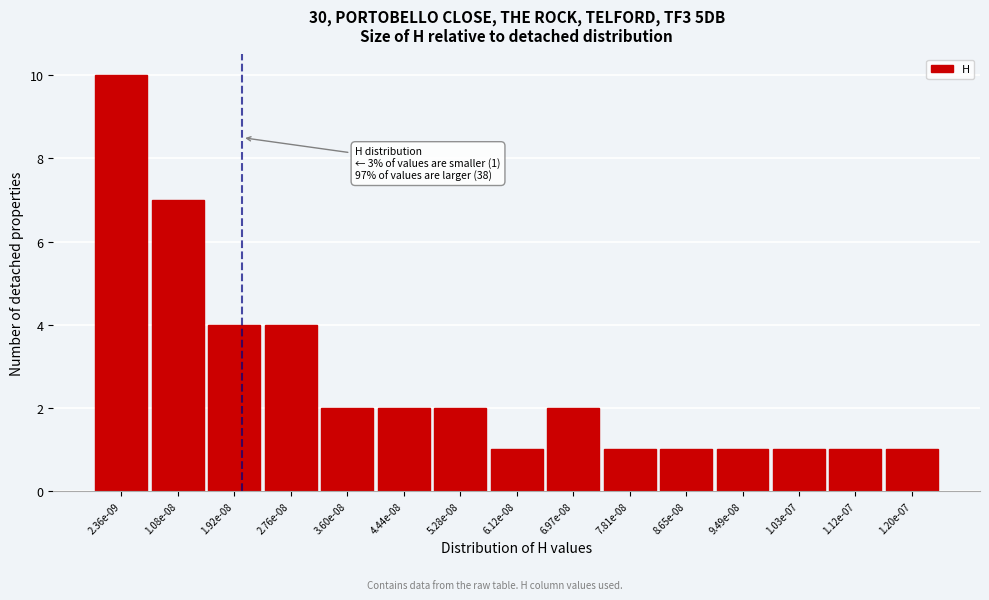

Reading right to left, transcribe all the data shown in this chart.

1	1	1	1	1	1	2	1	2	2	2	4	4	7	10